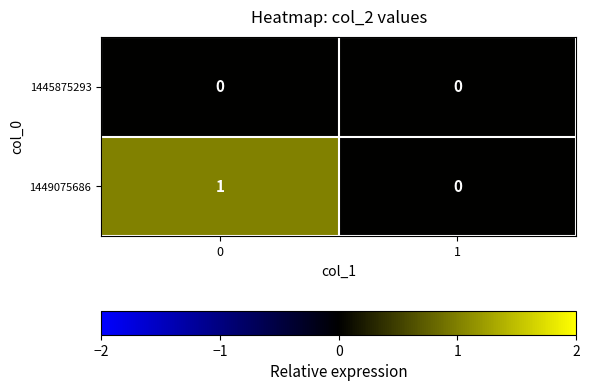

List the labels in order of 1449075686 value, smallest first.

1, 0